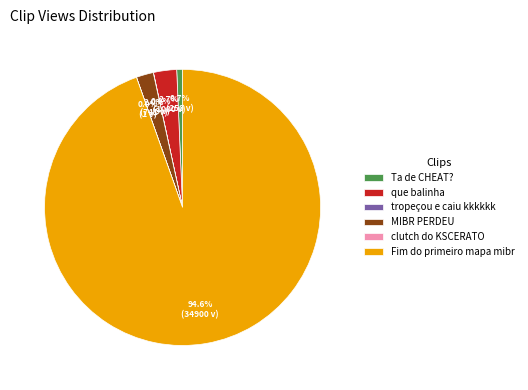

Does any single category account for the majority?

Yes